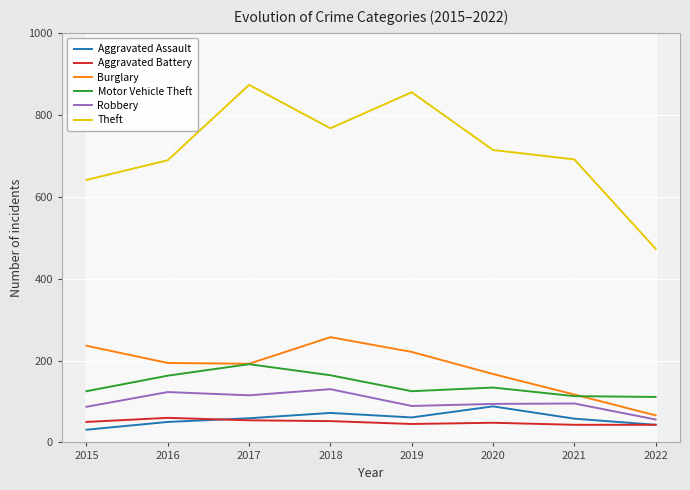

At which label does Aggravated Battery first exceed 50?

2016